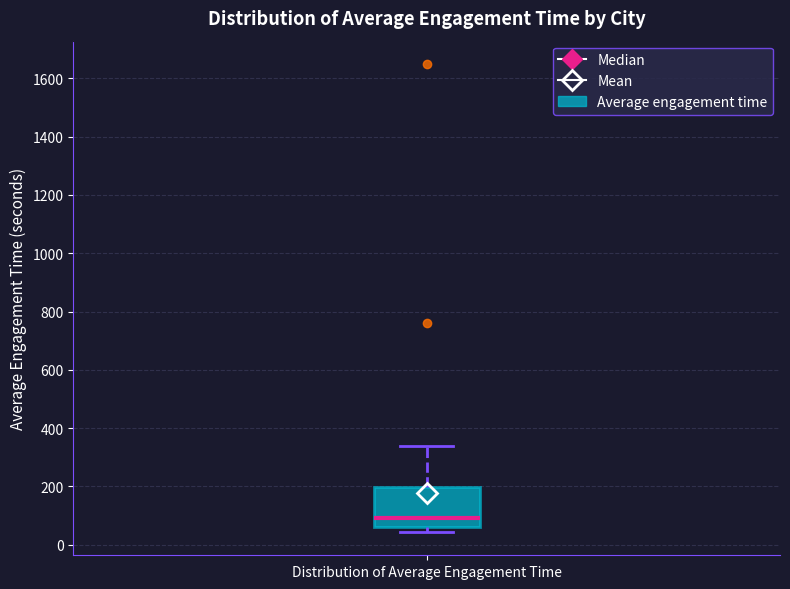

Transcribe this box plot: give where the median line is, the range the box spans, and where the two whiskers end, as read against the y-axis. The values are not printed on the chart, so give them approximately, as read against the axis.

median 100, box 60 to 200, whiskers 40 to 340